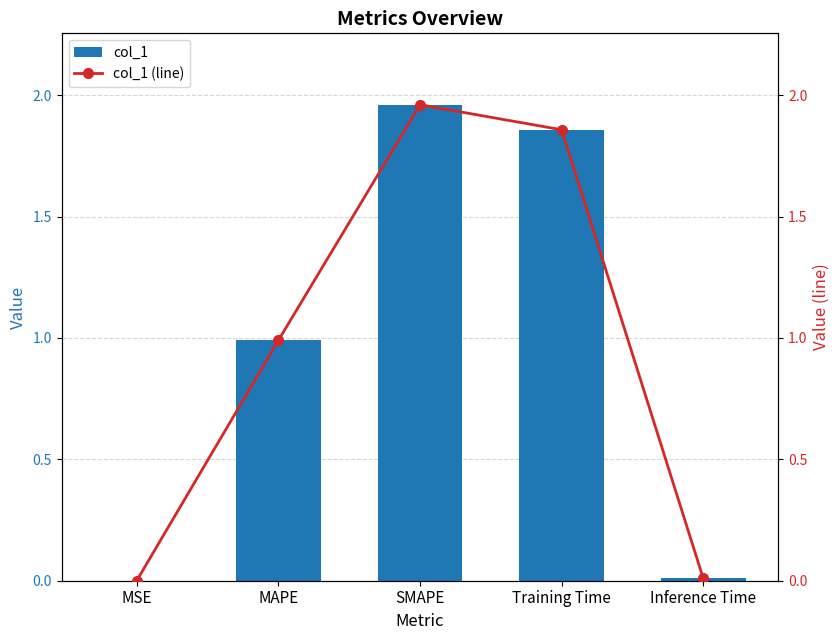

Reading right to left, list all the values displayed in this chart.

col_1: 0.0	1.9	2.0	1.0	0.0
col_1 (line): 0.0	1.9	2.0	1.0	0.0